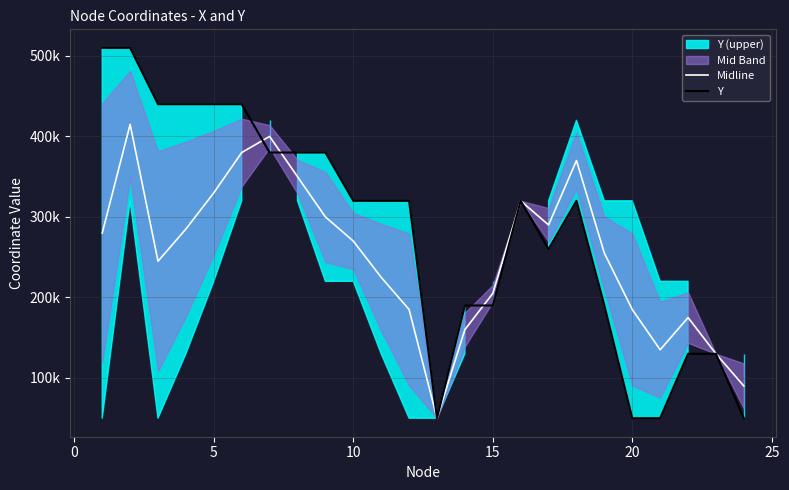

Count the Y values in the range 190000 to 440000.

16